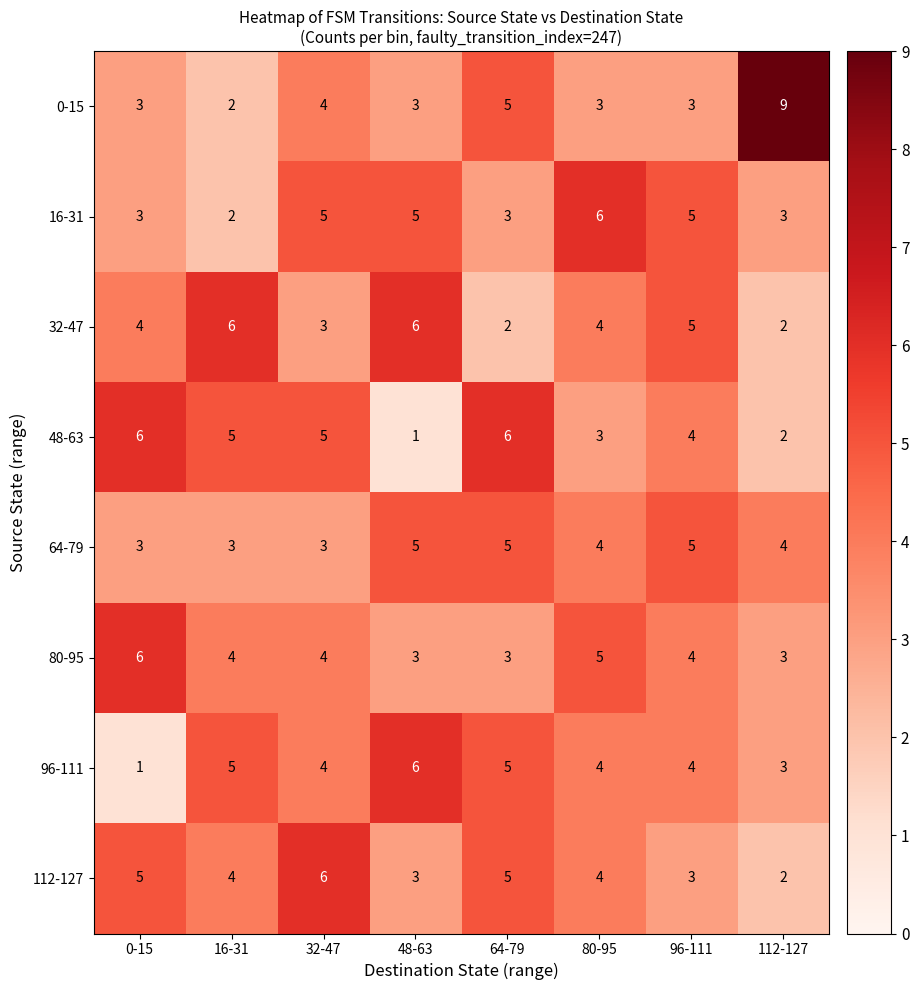

The value of 64-79 at 80-95 is 1. True or false?

False